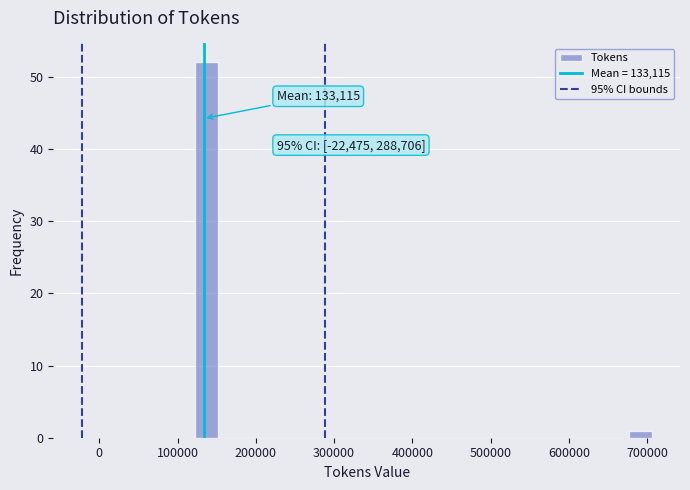

Around what value on the x-axis is the tallest bar? Give the approximate position of its centre, as read against the axis.

140000